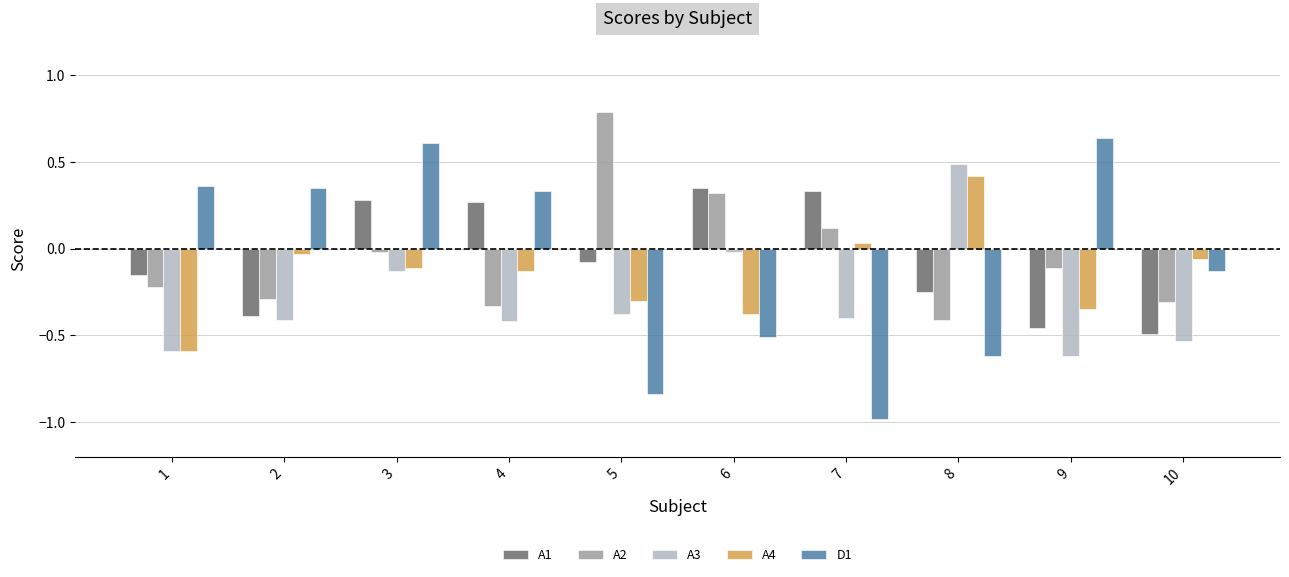

Rank the categories by A2 value from lowest to highest.

8, 4, 10, 2, 1, 9, 3, 7, 6, 5